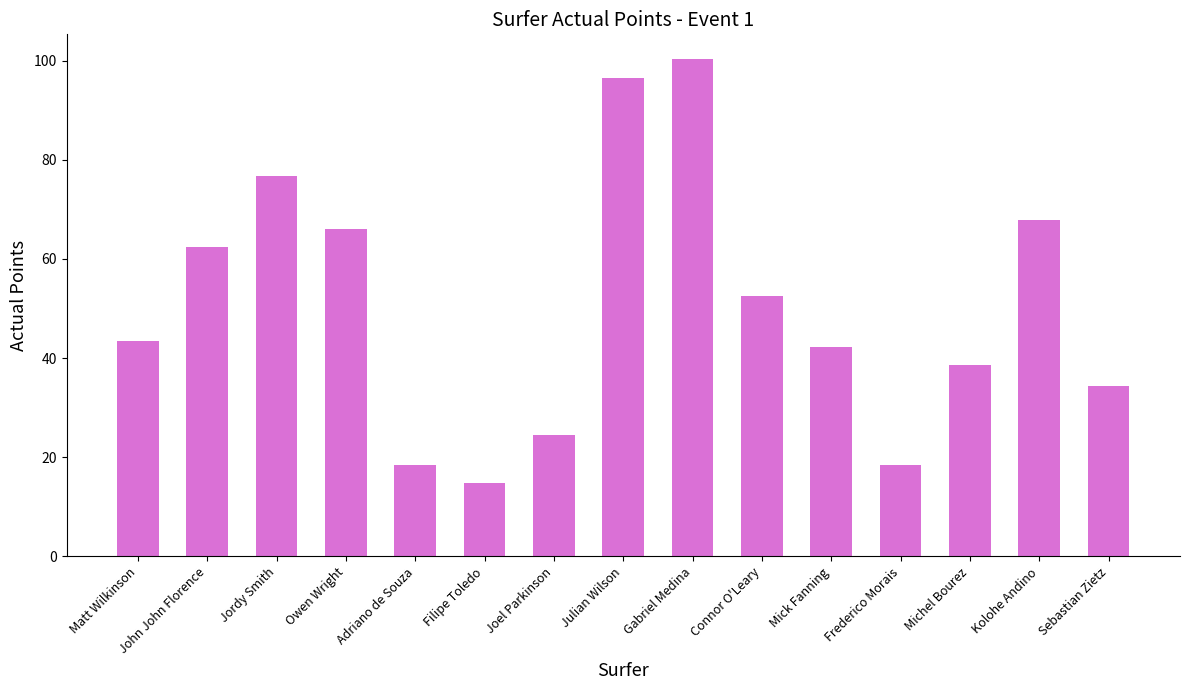

Approximately how many times larger is the value at Matt Wilkinson compared to John John Florence?

0.7